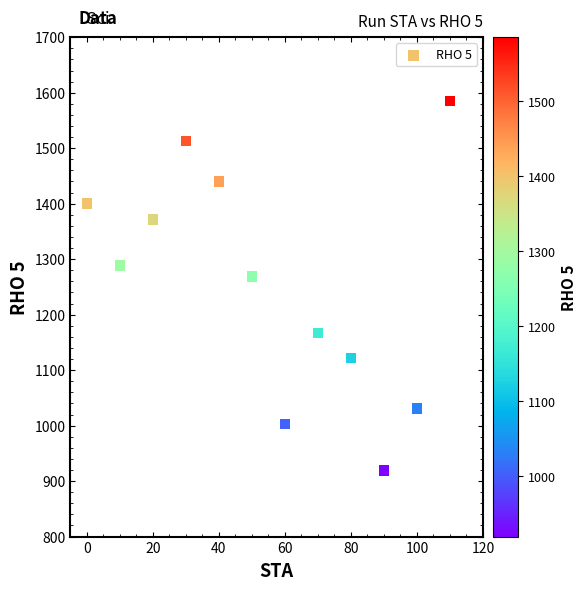

What is the average Y value?

1259